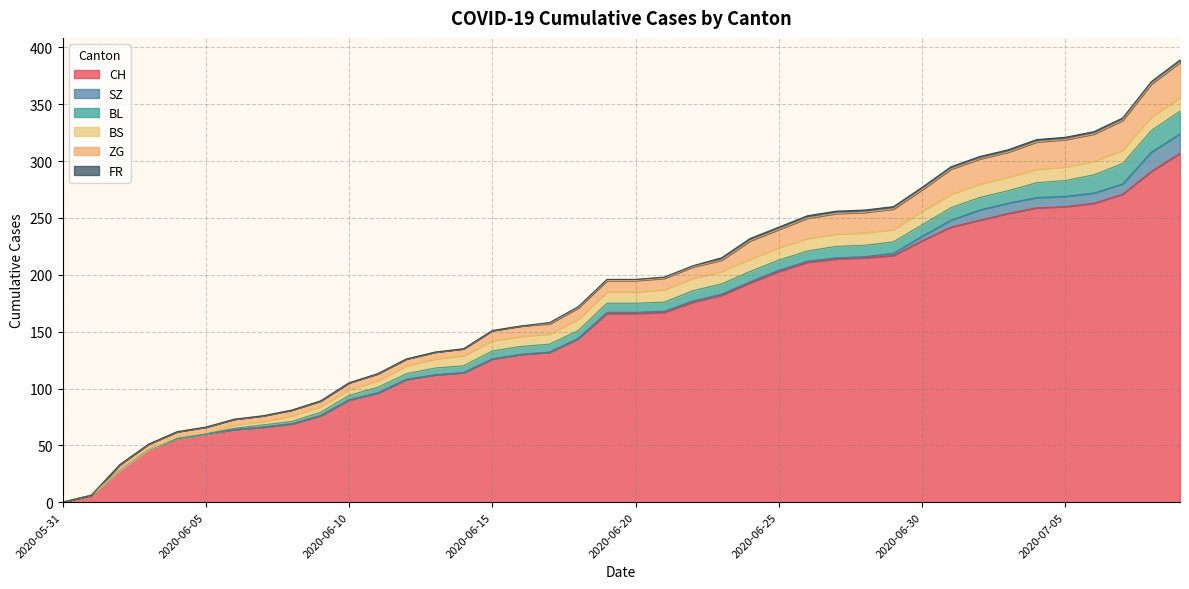

The value of SZ at 2020-07-05 is 16. True or false?

False